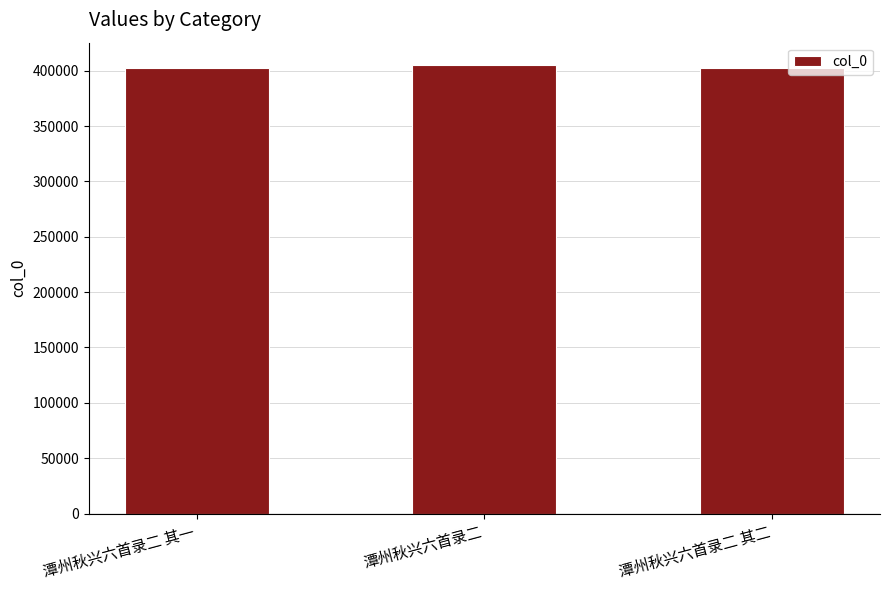

How many values are below 402718?

1